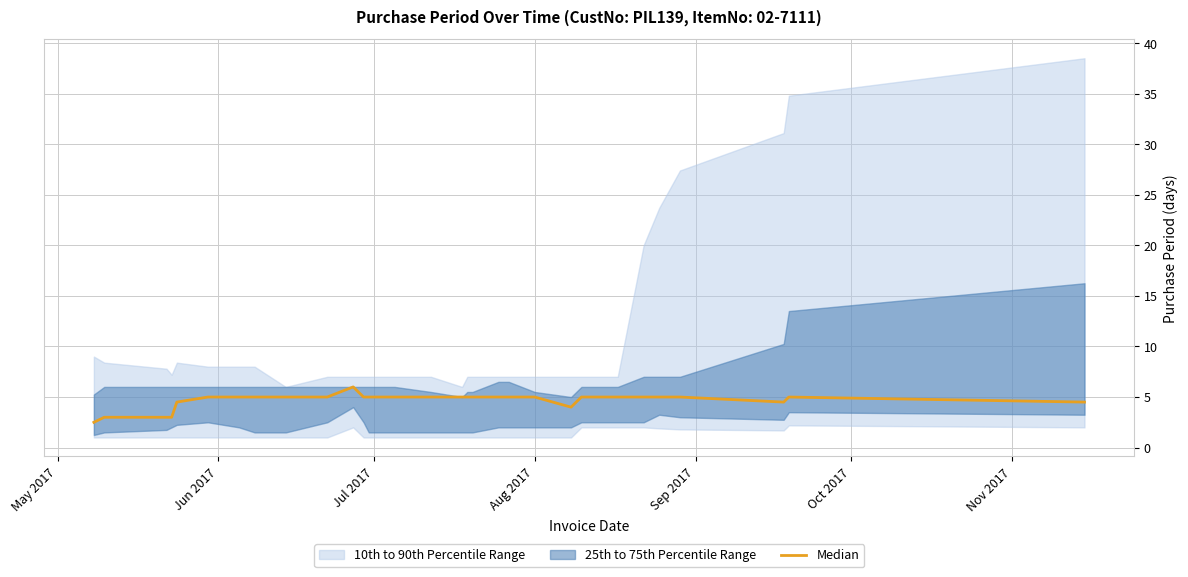

How many values are between 4 and 5?

25